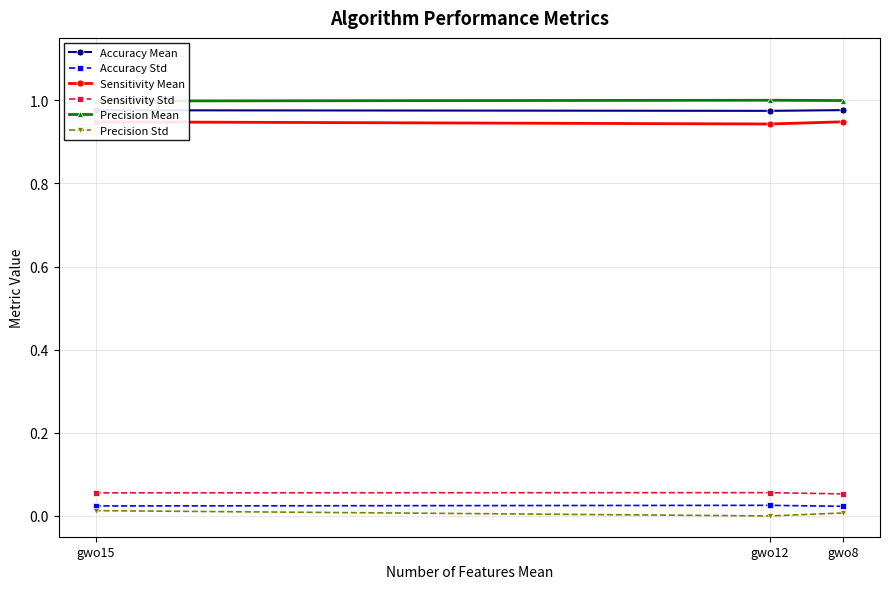

Rank the series at gwo12 from lowest to highest value.

Precision Std, Accuracy Std, Sensitivity Std, Sensitivity Mean, Accuracy Mean, Precision Mean